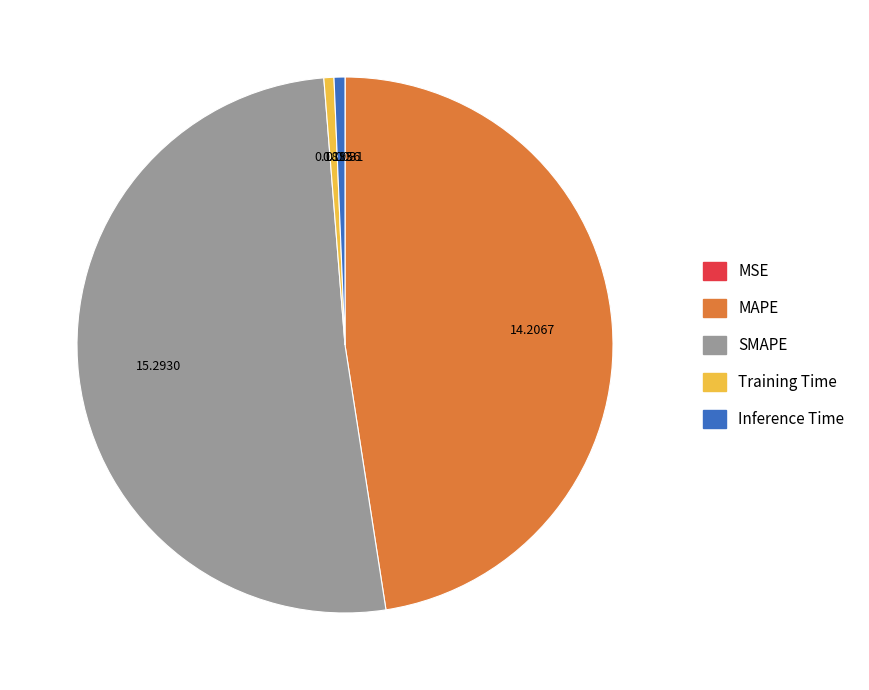

True or false: Inference Time accounts for 14% of the total.

False